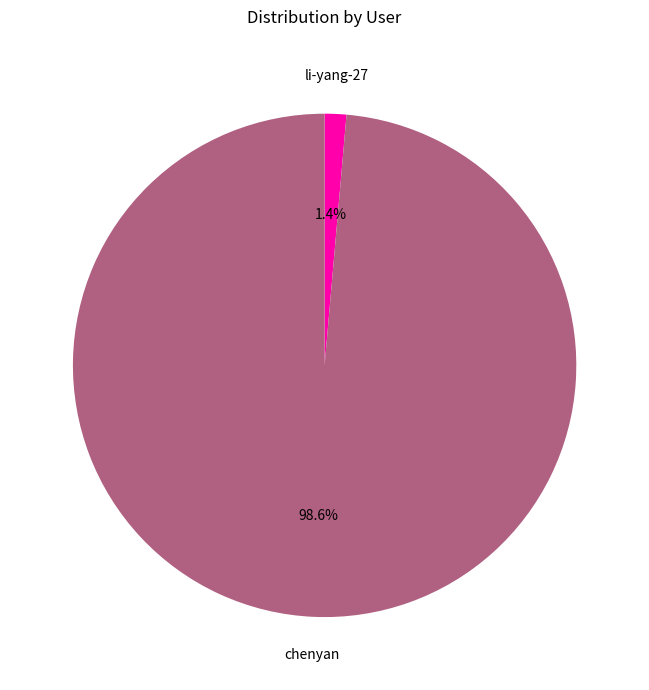

Is there a majority slice in this chart?

Yes